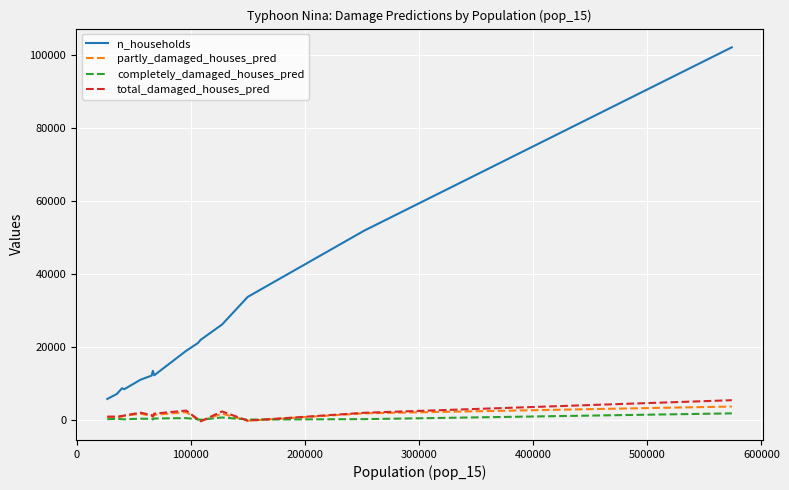

True or false: completely_damaged_houses_pred and n_households cross at least once.

False